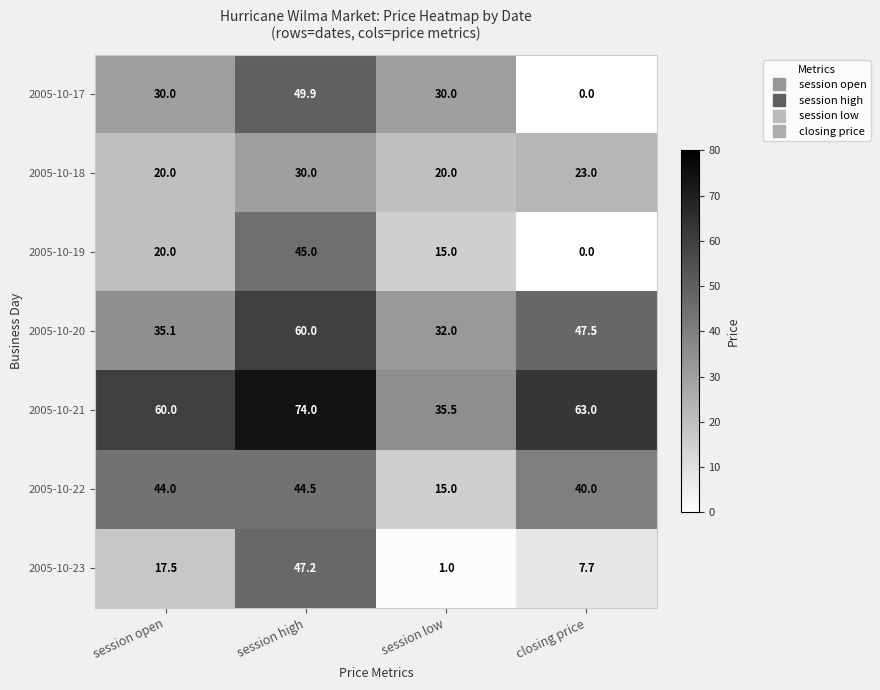

Which series has the largest total across all categories?

2005-10-21